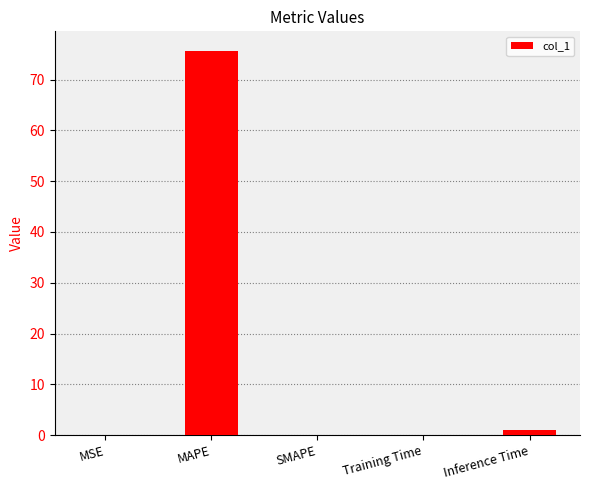

What is the greatest value displayed?

75.7